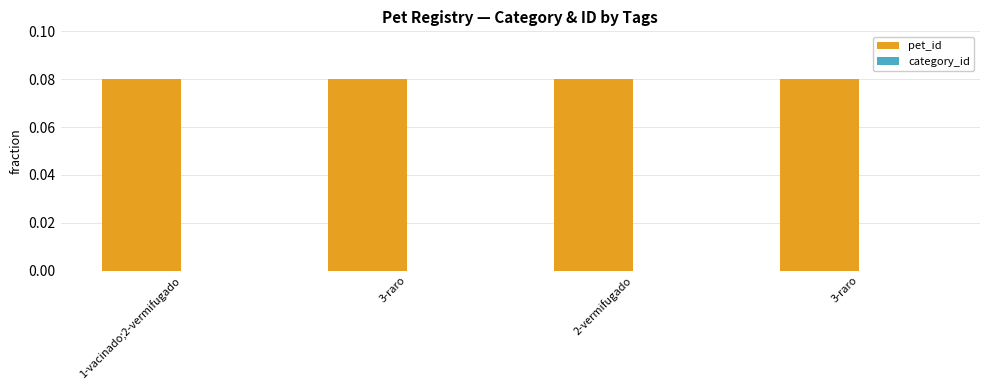

Are the bars horizontal?

No